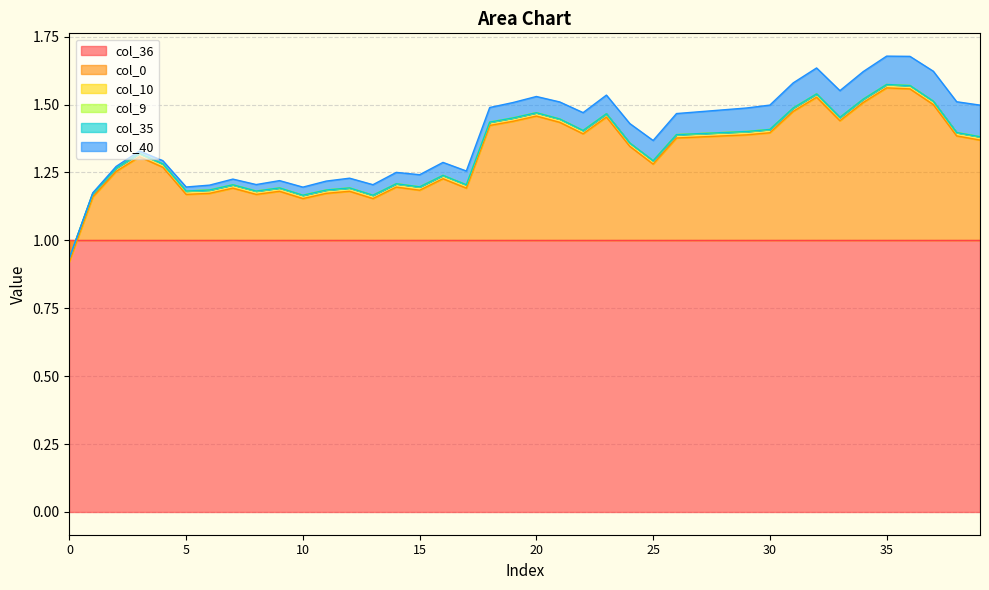

Reading left to right, transcribe all the data shown in this chart.

col_40: 0=0.0	1=0.0	2=0.0	3=0.0	4=0.0	5=0.0	6=0.0	7=0.0	8=0.0	9=0.0	10=0.0	11=0.0	12=0.0	13=0.0	14=0.0	15=0.0	16=0.0	17=0.1	18=0.1	19=0.1	20=0.1	21=0.1	22=0.1	23=0.1	24=0.1	25=0.1	26=0.1	27=0.1	28=0.1	29=0.1	30=0.1	31=0.1	32=0.1	33=0.1	34=0.1	35=0.1	36=0.1	37=0.1	38=0.1	39=0.1
col_9: 0=0.0	1=0.0	2=0.0	3=0.0	4=0.0	5=0.0	6=0.0	7=0.0	8=0.0	9=0.0	10=0.0	11=0.0	12=0.0	13=0.0	14=0.0	15=0.0	16=0.0	17=0.0	18=0.0	19=0.0	20=0.0	21=0.0	22=0.0	23=0.0	24=0.0	25=0.0	26=0.0	27=0.0	28=0.0	29=0.0	30=0.0	31=0.0	32=0.0	33=0.0	34=0.0	35=0.0	36=0.0	37=0.0	38=0.0	39=0.0
col_10: 0=0.0	1=0.0	2=0.0	3=0.0	4=0.0	5=0.0	6=0.0	7=0.0	8=0.0	9=0.0	10=0.0	11=0.0	12=0.0	13=0.0	14=0.0	15=0.0	16=0.0	17=0.0	18=0.0	19=0.0	20=0.0	21=0.0	22=0.0	23=0.0	24=0.0	25=0.0	26=0.0	27=0.0	28=0.0	29=0.0	30=0.0	31=0.0	32=0.0	33=0.0	34=0.0	35=0.0	36=0.0	37=0.0	38=0.0	39=0.0
col_35: 0=0.0	1=0.0	2=0.0	3=0.0	4=0.0	5=0.0	6=0.0	7=0.0	8=0.0	9=0.0	10=0.0	11=0.0	12=0.0	13=0.0	14=0.0	15=0.0	16=0.0	17=0.0	18=0.0	19=0.0	20=0.0	21=0.0	22=0.0	23=0.0	24=0.0	25=0.0	26=0.0	27=0.0	28=0.0	29=0.0	30=0.0	31=0.0	32=0.0	33=0.0	34=0.0	35=0.0	36=0.0	37=0.0	38=0.0	39=0.0
col_36: 0=1.0	1=1.0	2=1.0	3=1.0	4=1.0	5=1.0	6=1.0	7=1.0	8=1.0	9=1.0	10=1.0	11=1.0	12=1.0	13=1.0	14=1.0	15=1.0	16=1.0	17=1.0	18=1.0	19=1.0	20=1.0	21=1.0	22=1.0	23=1.0	24=1.0	25=1.0	26=1.0	27=1.0	28=1.0	29=1.0	30=1.0	31=1.0	32=1.0	33=1.0	34=1.0	35=1.0	36=1.0	37=1.0	38=1.0	39=1.0
col_0: 0=-0.1	1=0.2	2=0.3	3=0.3	4=0.3	5=0.2	6=0.2	7=0.2	8=0.2	9=0.2	10=0.2	11=0.2	12=0.2	13=0.2	14=0.2	15=0.2	16=0.2	17=0.2	18=0.4	19=0.4	20=0.5	21=0.4	22=0.4	23=0.5	24=0.3	25=0.3	26=0.4	27=0.4	28=0.4	29=0.4	30=0.4	31=0.5	32=0.5	33=0.4	34=0.5	35=0.6	36=0.6	37=0.5	38=0.4	39=0.4